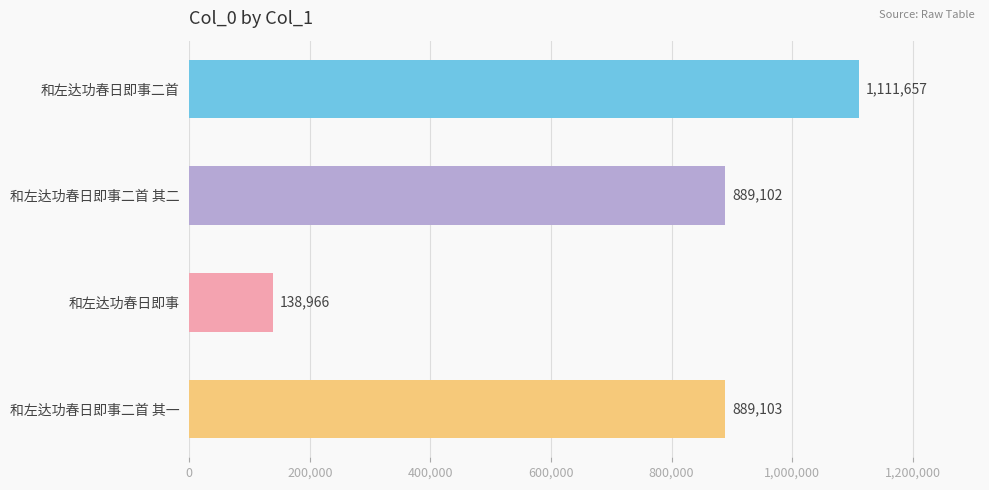

Are the bars horizontal?

Yes